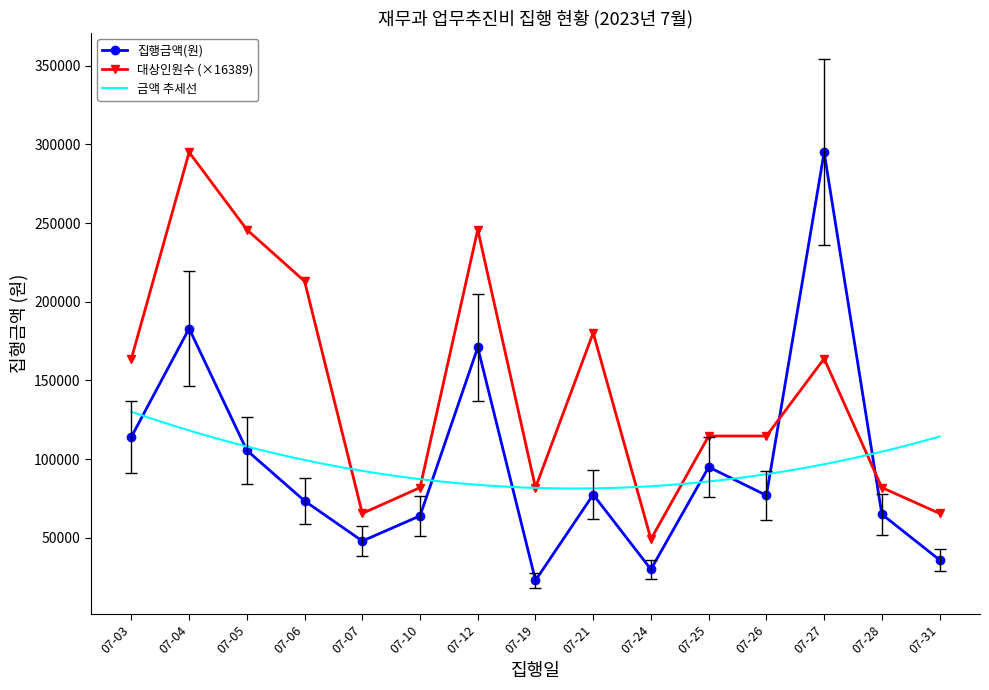

What is the minimum value for 대상인원수?

49166.7